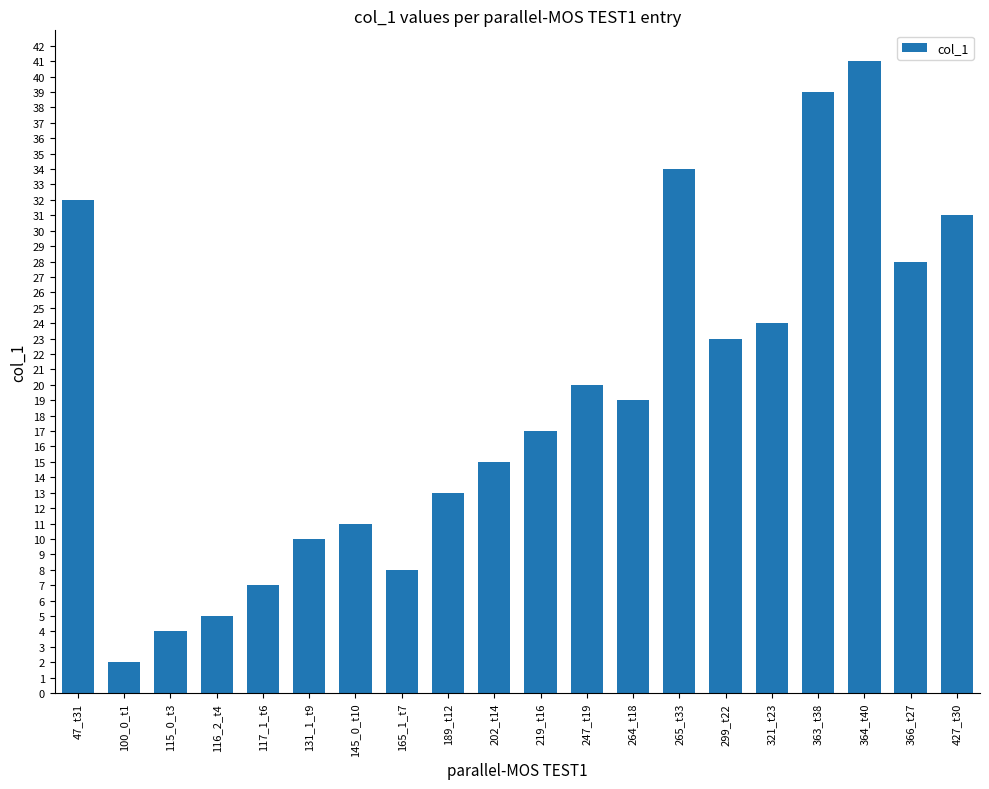

What position from the right is 47_t31?

20